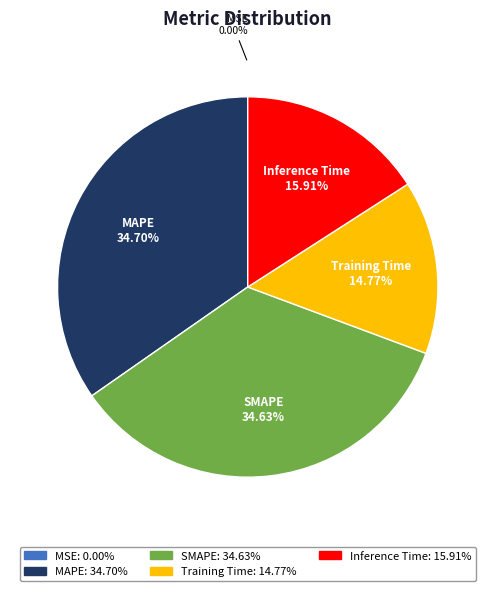

Is there a majority slice in this chart?

No